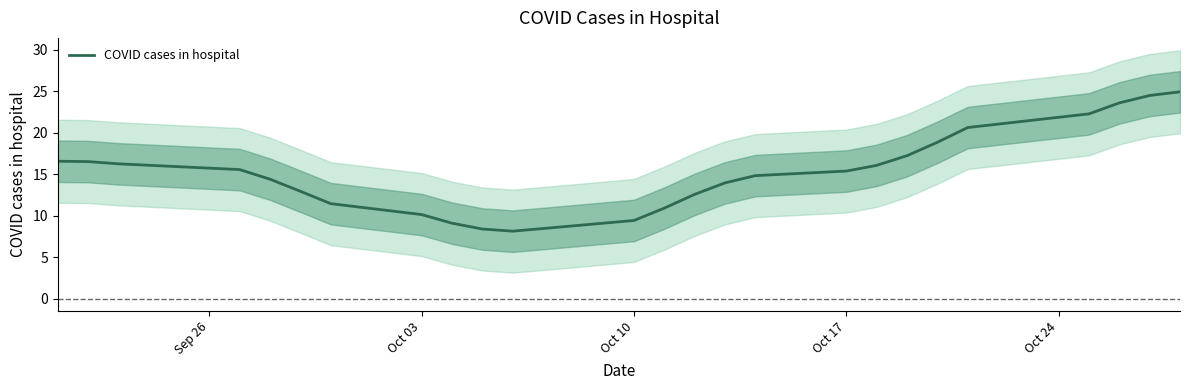

The COVID cases in hospital series shows 15.4 at Oct 17. True or false?

True